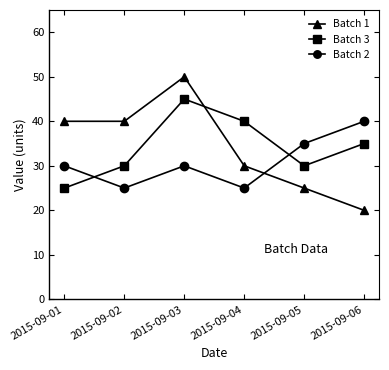

What are all the series names shown in the legend?

Batch 1, Batch 3, Batch 2